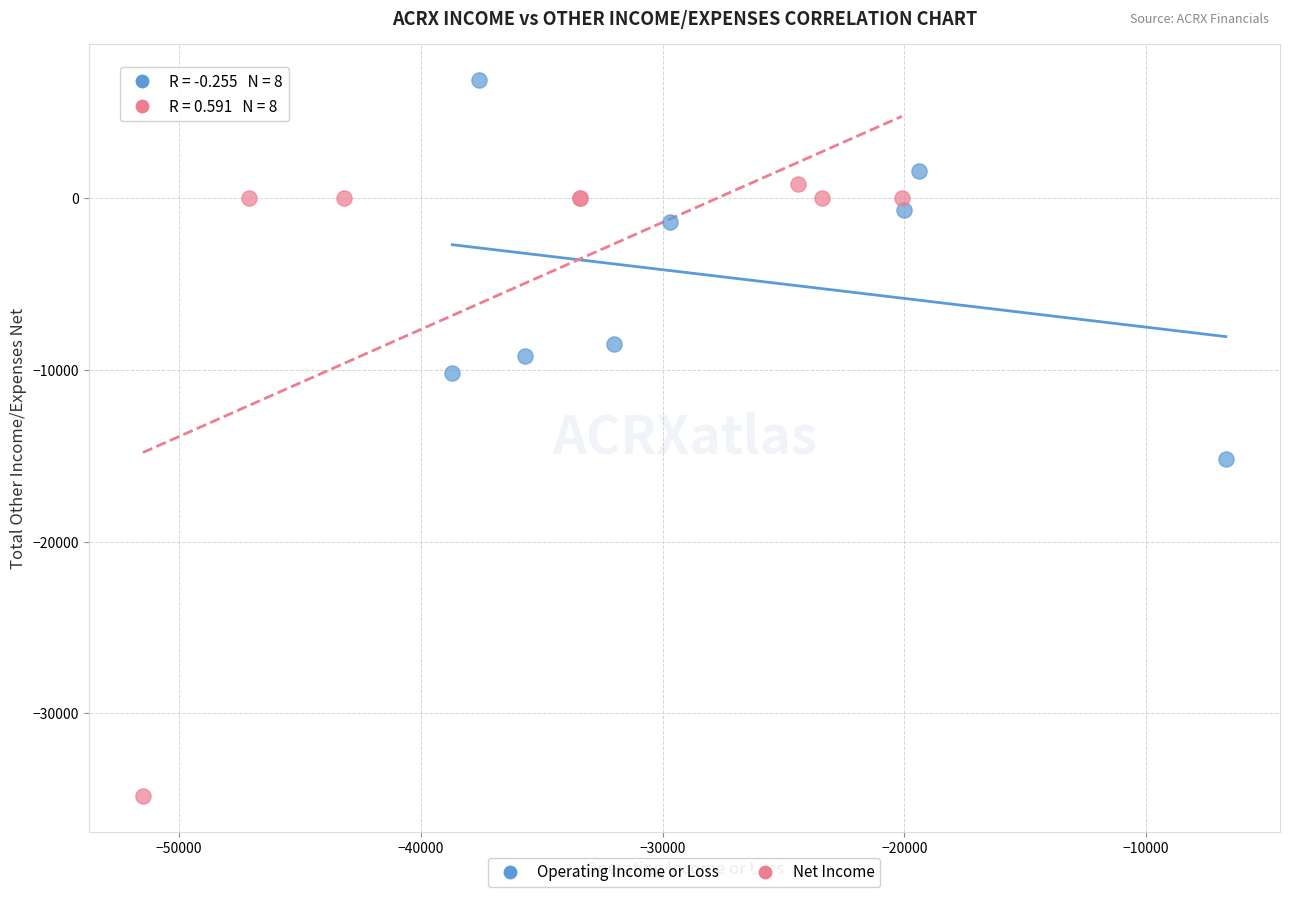

Which series reaches the maximum Y coordinate?

Operating Income or Loss